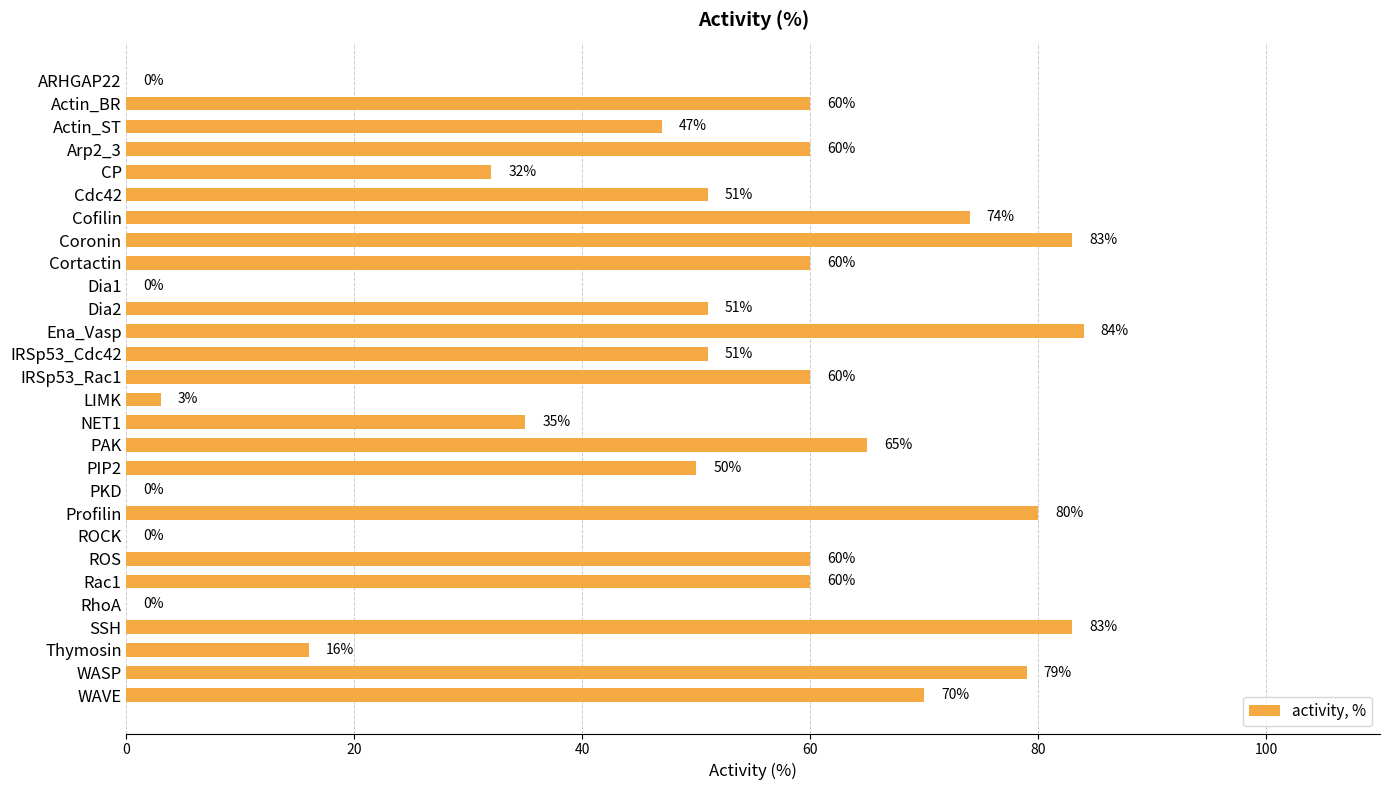

What is the ratio of the value at PAK to the value at Actin_ST?

1.4